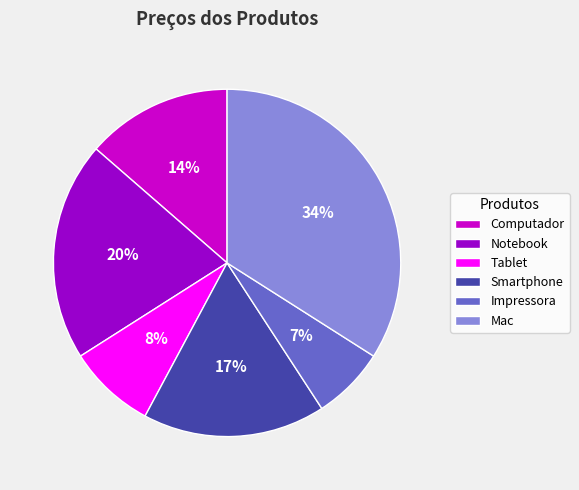

How many slices are in this pie chart?

6